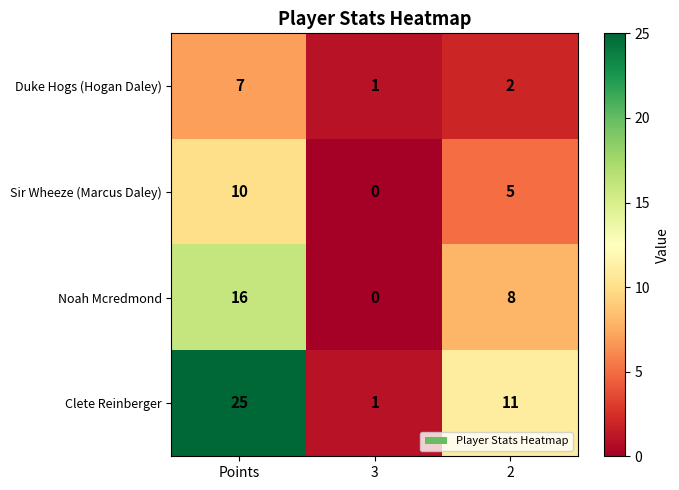

List the series in order of their overall mean, highest first.

Clete Reinberger, Noah Mcredmond, Sir Wheeze (Marcus Daley), Duke Hogs (Hogan Daley)